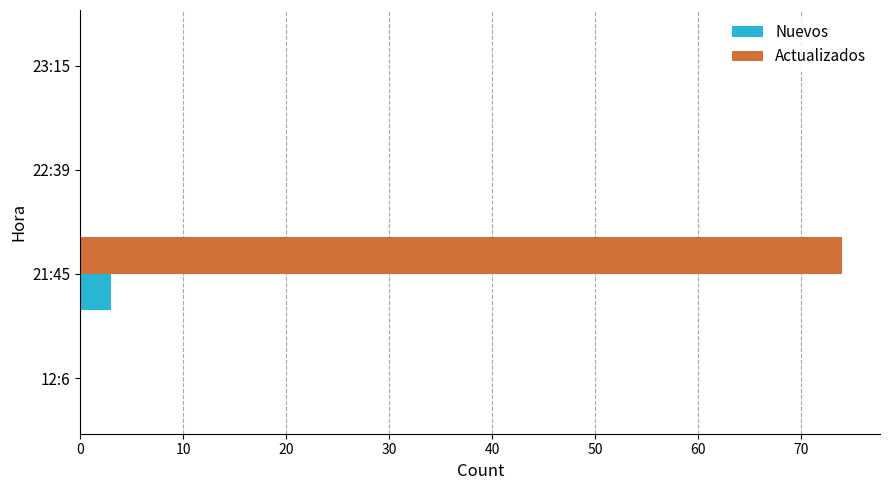

The Actualizados series shows 74 at 21:45. True or false?

True